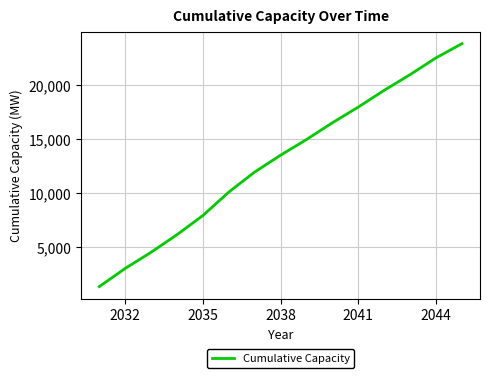

What is the maximum value shown in the chart?

23845.1